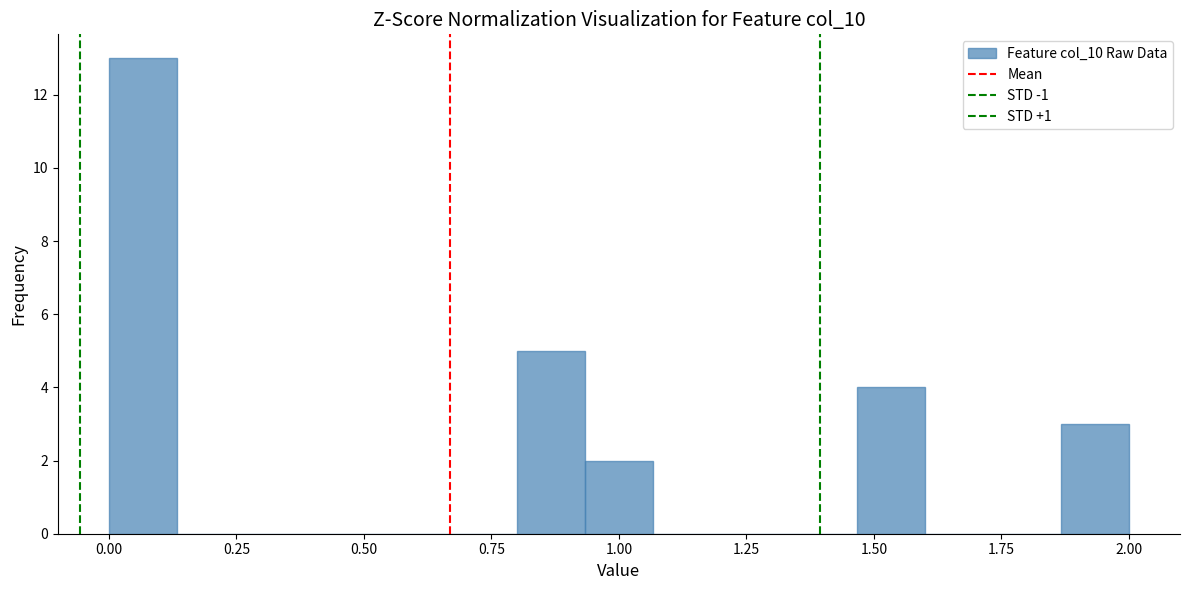

Read against the x-axis, roughly where is the centre of the tallest bar?

0.05